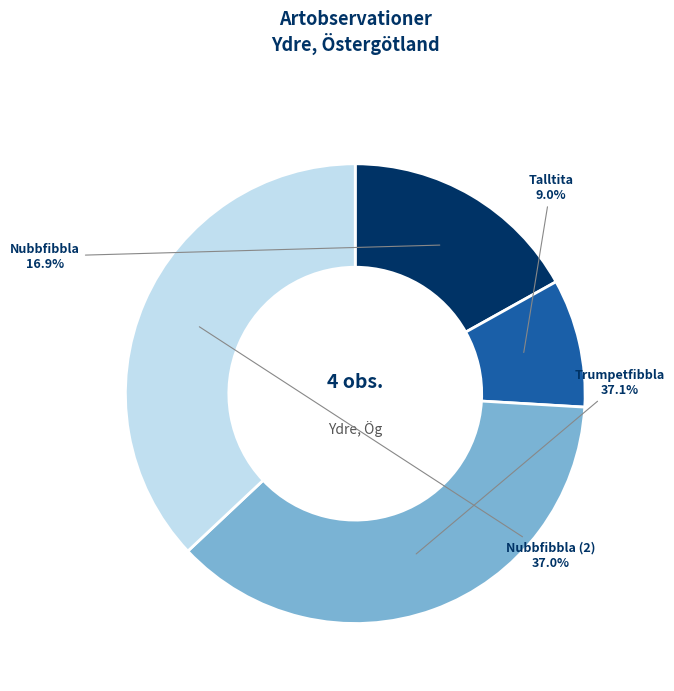

Does any single category account for the majority?

No